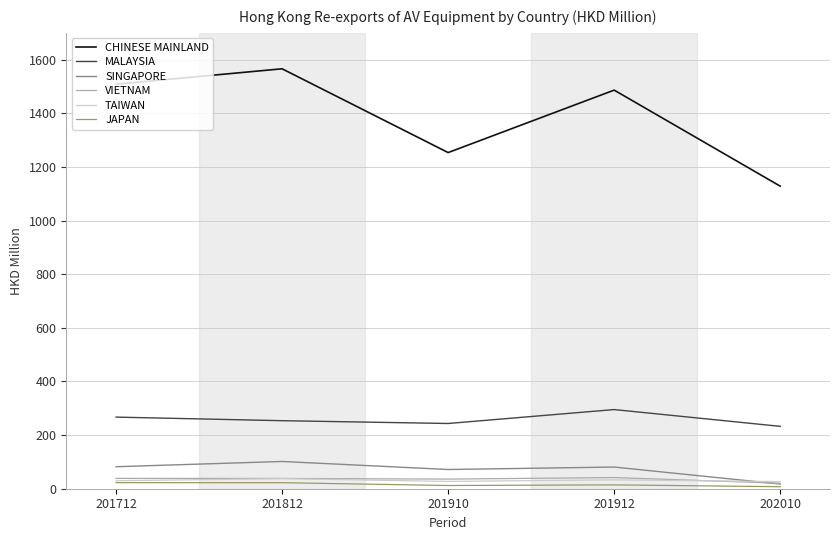

Which series has the largest total across all categories?

CHINESE MAINLAND